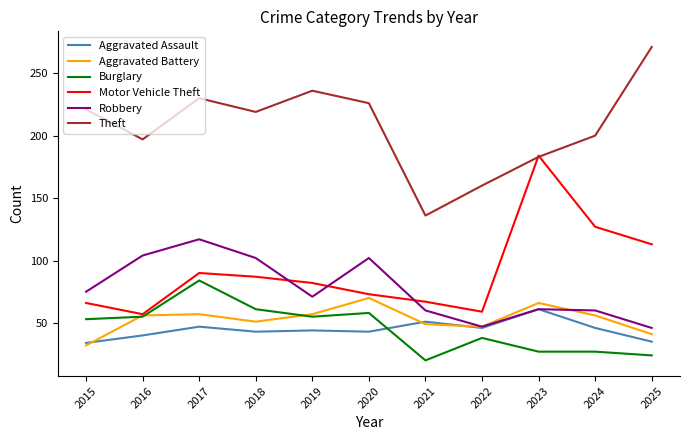

True or false: Robbery has more than 0 points higher than both neighbors.

True